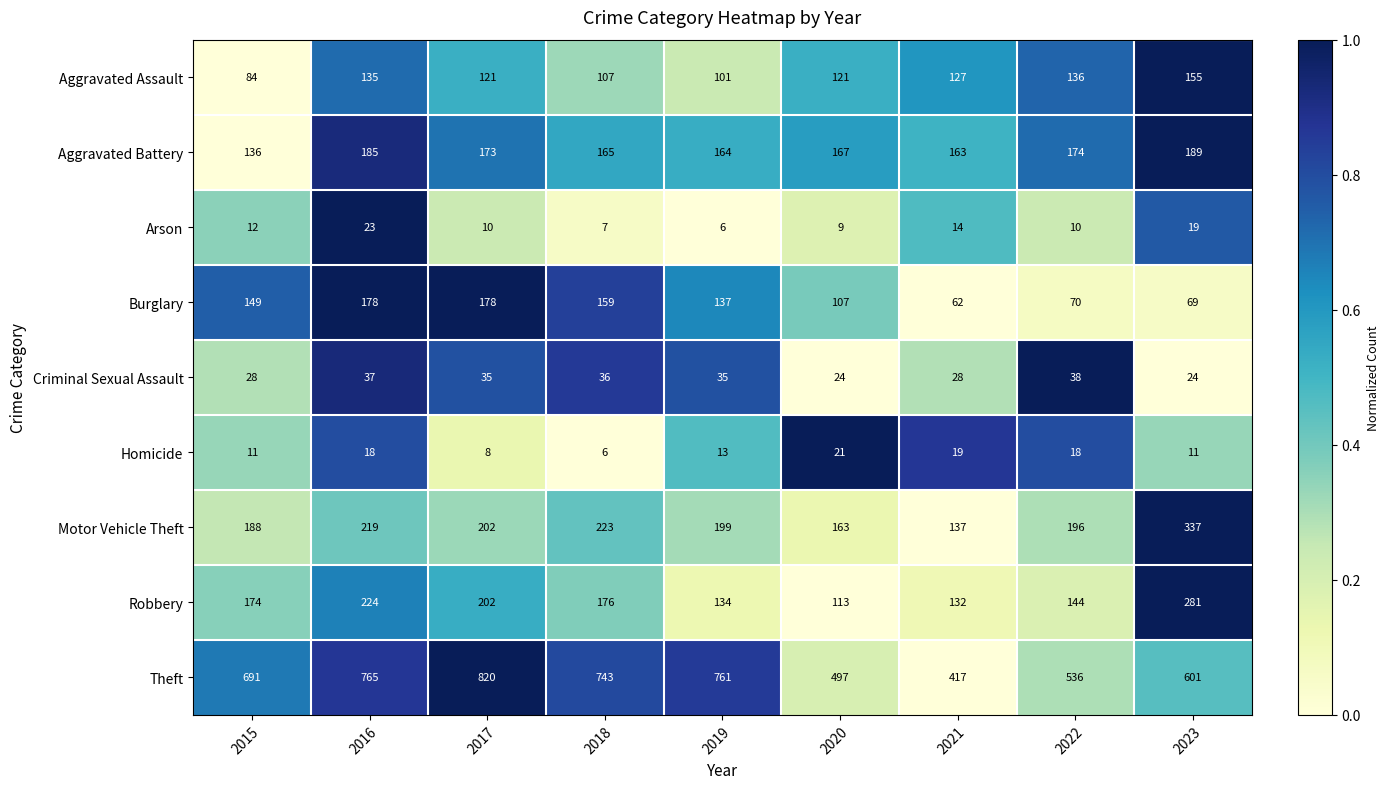

Is it true that Theft equals 488 at 2018?

False